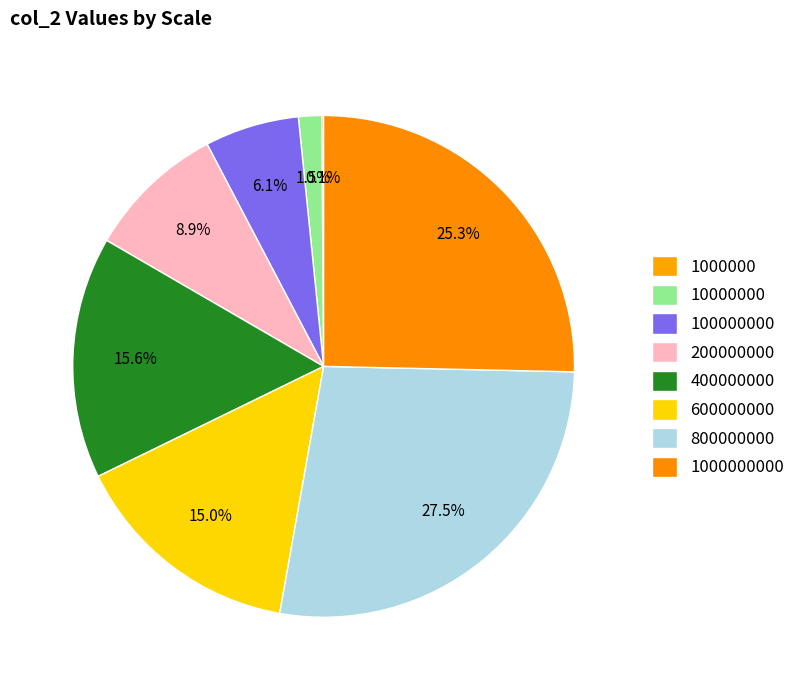

To the nearest percent, what is the difference between the 100000000 and 600000000 slice percentages?

9%